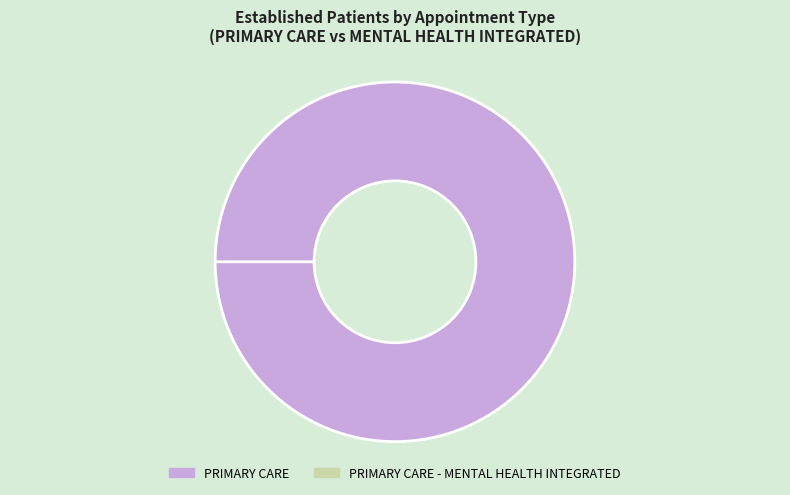

The PRIMARY CARE - MENTAL HEALTH INTEGRATED slice represents 0% of the pie. True or false?

True